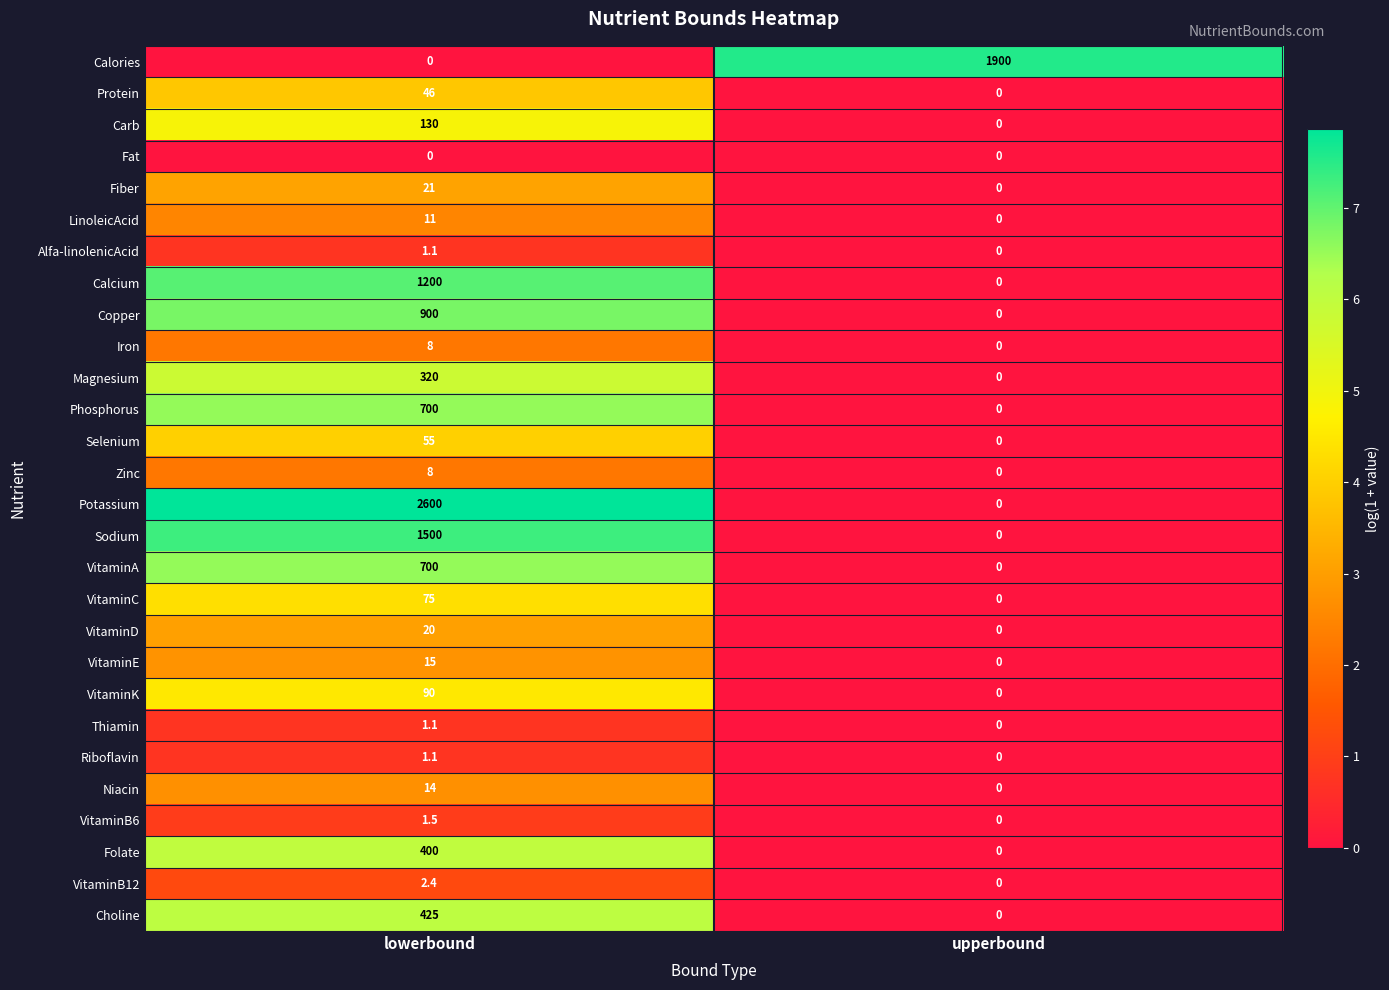

What is the maximum value for VitaminB6?

1.5